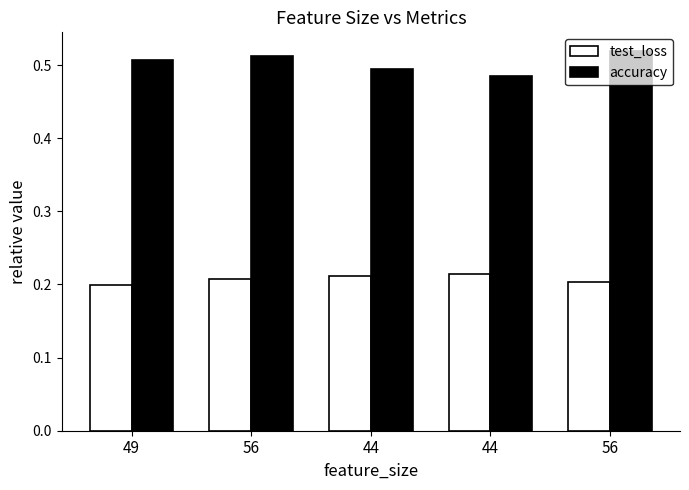

How many bars are there in total?

10